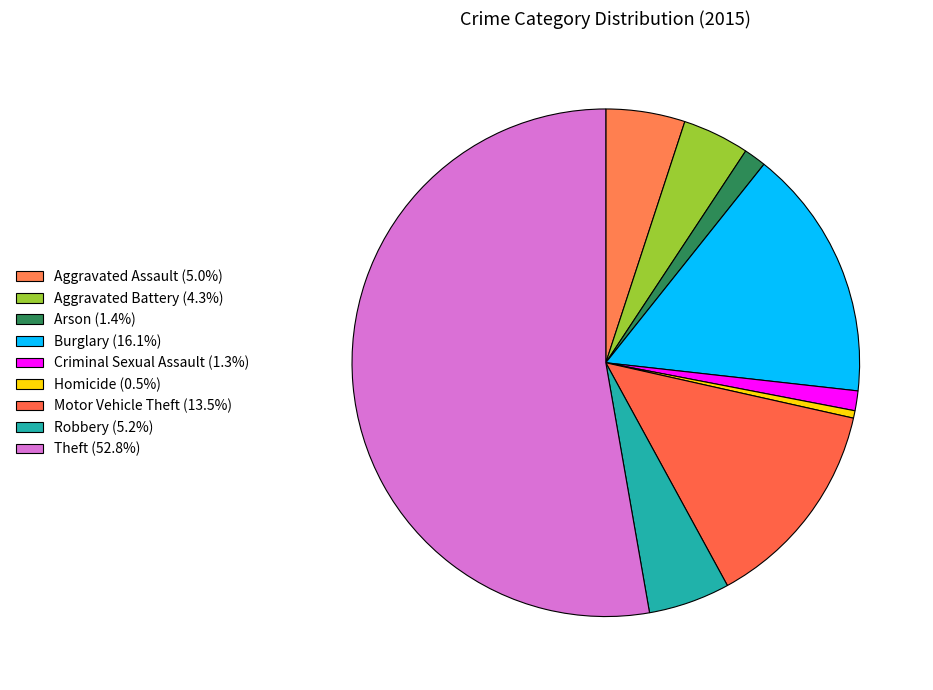

To the nearest percent, what percentage of the pie is Motor Vehicle Theft?

14%